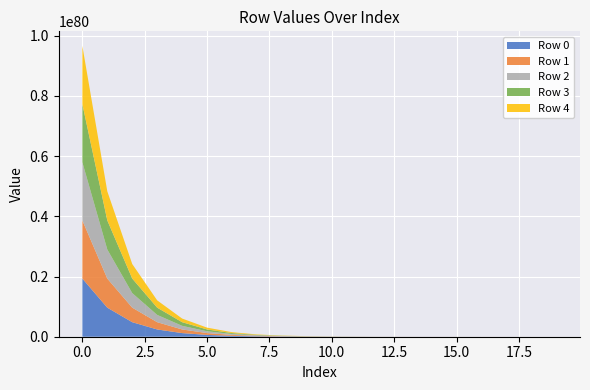

Reading right to left, extract all data points from this chart.

Row 0: 36832681464502350028533430030907663402010698212512927435560882668820234240	73665358377731977288735909387681713987786224816412443706737354167900176384	147330707652919689135936170123079803471513669456884292327529445234808193024	294661397100752102809148120277745125092794420095170614954257257074534645760	589322757791333370737075149533673477272461541491663623101334370067337445376	1178645442762326076047985778892635622444976198812598608965179566216733261824	2357290739883986087155062977843466229329935870328463904383821721129518628864	4714581188486640044428308795803322427539838686063461181674568619651141468160	9429161794410614222154939012849149250877518921777386586959993811293656055808	18858322423696041335330504177308106069939031647489928619411141217925235474432	37716642517141837007745801377057870633213438195858369906044092249953141784576	75433280373783504077270040597054166645516094425994269587130560686678685515776	150866551426566796833140497599207227406178012213551800500585376370328999034880	301733084211135587858300393529986658153634552258784317047121912055025547345920	603466131138278352265719393559824398242617365047533470236885807799771431174144	1206932187708574965702999637983701078407739824862445946756736462731158988259328	2413864226281197149528743565534780727960176462037932293862529237994661994299392	4827728154290500253834876958646613682994024450155480267574230536113055464423424	9655455712038012132439391678583819135158114824815613504477503112287161304481792	19310910230985459847712247357303293754575391605432641080019703884037407438274560
Row 1: 36841626056650577481558814596402307053378478677671385846811146935076913152	73683247560923185229626733316497850832041072674847722191998433359520858112	147366486017091611087397927576365776243061939029991572623572704936264204288	294732953824675009068245737469070579488283492615189951016229534826152067072	589465871230337107100363056112046961022963210633986530889676219418878672896	1178931669622648994730235871693258854374503500011162265319909406918219661312	2357863193569266030307000240713016305970223080878631943055361252114969919488	4715726095786463321492924699108203180496601299982071144332826032408495128576	9431451608868785950867609315600196414181328194088551760703871555588430233600	18862902052329441569674898811053873879175587645710559552565597675246258749440	37725801773842757458024875736997855384792794464146643032498382233229479378944	75451598886053546374495697286064421407797079318362377827458044003471895560192	150903188448843412775970367634710350805951914002879342732317652327823312945152	301806358251161676752647581765202863332458400177808930170757878420347044233216	603612679209276244071788666358676725358817149566321753804500569431080163082240	1207225283832461971661818311087490296786095751592687505690668439597625009766400	2414450418492754840268159157659059909235687948896624132379697324120188664152064	4828900538641182992957264634728573534582646690669281385907174973149298057805824	9657800480594509034962165372002457506472192724735040658268877248770298301382656	19315599767808719792322906069062092143415579357756155187325153948984711749566464
Row 2: 36850572820938482387440937505219884669330267685434148035527616266506338304	73701141088393471883754676918006246830729316481169299728552366263968464896	147402273069821188297195093440575160460323143885558162833766114940613033984	294804527925712020640480977239536200303629179828176015254256776088928649216	589609019423566944983743117923964128787931911386327084638698655877141889024	1179217965991420902576581756980418370408780182104556169190012856247479435264	2358435786271431899751797146128572386104316494498941560235194629409703198720	4716871281120043185231839427097478291801099078996240303079230201252477403136	9433741979394440321106036346904796996900853314501387404767160938992590913536	18867482793097729954044682470373522513063142964329610360615175836729960562688	37734963254813319225559010392902456260858392715573144043691437870233008734208	75469921846862614196144393128559821705115773590990538284784053380865840906240	150939834368197411281419904237229139819570820629084340161601566764699612086272	301879650085341708019955442531429322254380979095335962321564304954500837277696	603759262868579758055012967561241596878588379725170524164641005227741382967296	1207518451132955902525484072832843947177490356557974458528004476647654717128704	2415036753057518153294482321036257179691364005472881845024345362713525962670080	4830073207698258053351058259446884782385998661087406951032624528952733399515136	9660145818563756024432047217366913415862896380102512068192083317610690474147840	19320290443457410799636373594058755099703351212254548531987911268292265771008000
Row 3: 36859521757893542159207812315307045306677051860079127134419492411296186368	73719038961197817185582708854823255440630622314598666991239334233756401664	147438068813218305309032780400771497007383537690030051079524704384467337216	294876119408083107480519597333053512052265531712346099186543261985194115072	589752202379462824296546850457248029594235743705119867384810241686786539520	1179504331885520072467642206739484726639450103843046964445313255900996173824	2359008518024245865533846144526839978782827022759034871373446776181609201664	4718016744554899958388727233168869924649322993338746583306546515536781508608	9436032906122613157543435836587568699541799199993641803326411391835018625024	18872064646270990993290640686838491708309846166603397789536924825376784384000	37744126960593678464545422335992348399129791347349686253953407144621934379008	75488249257291019850610562106981717812911294038302377587768884786176930611200	150976489186789596943338932378557155697667307891225528532493015288388268326912	301952959717996725205732046607676166650010936520246797172199171329269644132352	603905882124831392682547769027049815005443989879468794346589482928286363287552	1207811689627341960916377532089578903360097328137897954169292513555793573838848	2415623230010055025595638291596943054429778172500130255493770782753969793925120	4831246161530864600001222947074772766547592557577716575816905328641679994912768	9662491726084031430818967443223637543617250183253746959979773569044974833500160	19324982258208079656565166462149931054197660609496229669058086540954163432390656
Row 4: 36868472868043391137430837251629533916965398017544638835082088718496956416	73736941180391464707846684030157311221680430976346790953828186110847614976	147473873249393499485196581356817765690429387707160500127229726664029110272	294947728276009294096118900455902363660249697133875399527007943595076354048	589895420106466693620661092937566139921358234000052614918161767583516196864	1179790767321831004168957496543146204261264945981986068492234855897490259968	2359581388861474115042650333820213447961596430135060297427727072580666916864	4719162486158567622680638572137442348915048913124489349132987518354200723456	9438324389188374030551952953268915603813809931957716206821041783094135226368	18876647612119370255909240833650691796183354779967134429021657510314915135488	37753292891724132739729223348632454629990674778997104931477890925823967363072	75506581118419332756375719642215546720557532040737925917551839433575221952512	151013152906781005754655650325087637733415248715776406786278998228487936933888	302026287153449211671973120828240413847991657643114678289202886598816612483072	604052536986675497614175528972429606283227291403923682957477208048592643686400	1208104999332909051842133270441106887792751108750685352670778165551279577759744	2416209849384944912691453553713983133337781892165329066636330448279859502252032	4832419400208158252938297023945884376902766149813119700484999833133089835450368	9664838203293646494184002702239923669405929673534564214081912924907055362342912	19329675212337368589286125833142713425870049316378896152265997213596572882829312